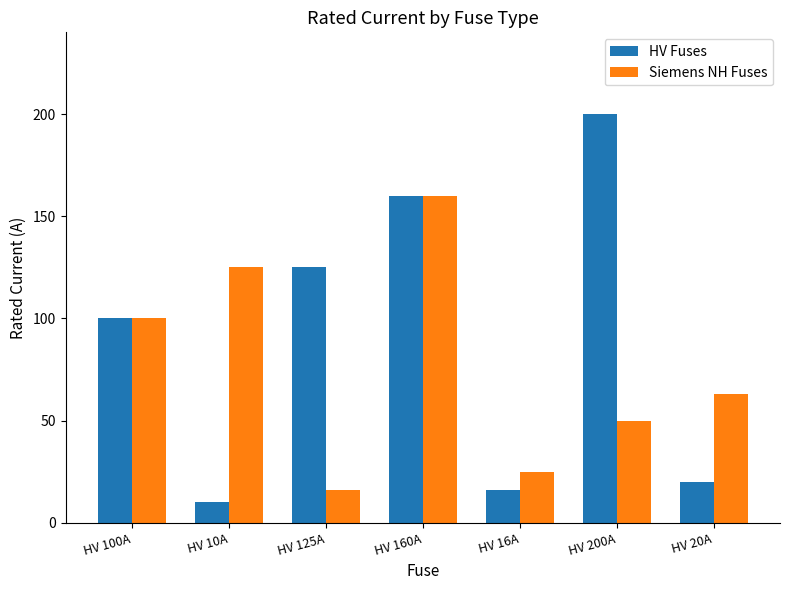

Count the number of categories in the chart.

7